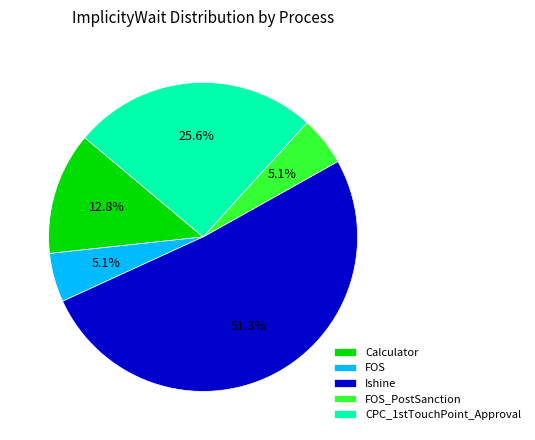

What is the ratio of the value at Calculator to the value at FOS?

2.5